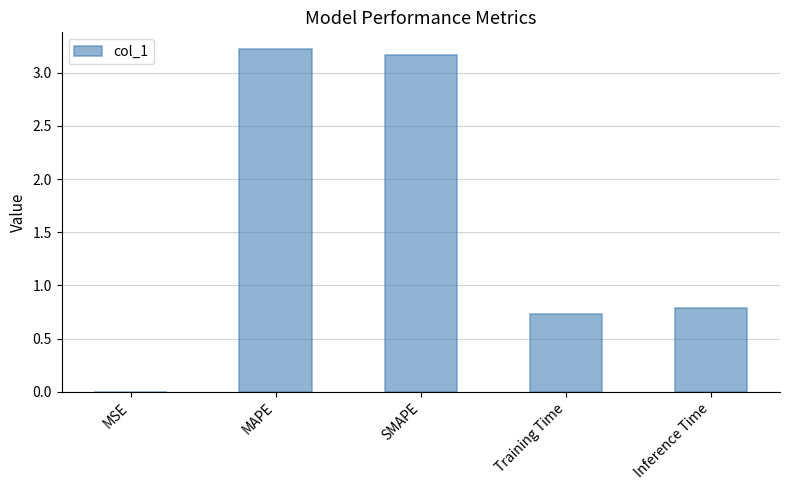

Count the number of categories in the chart.

5